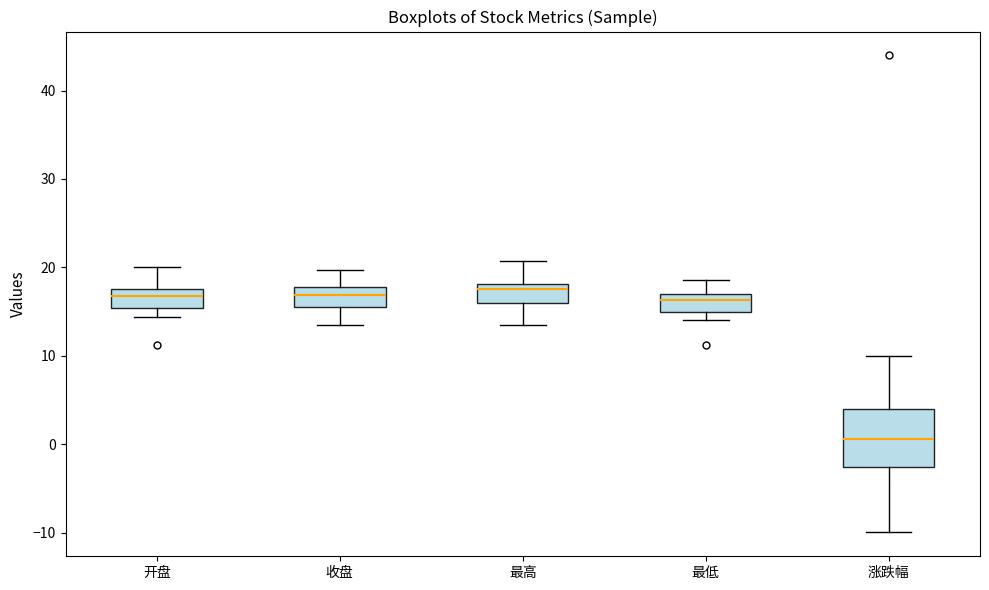

Which box's median line is the lowest?

涨跌幅